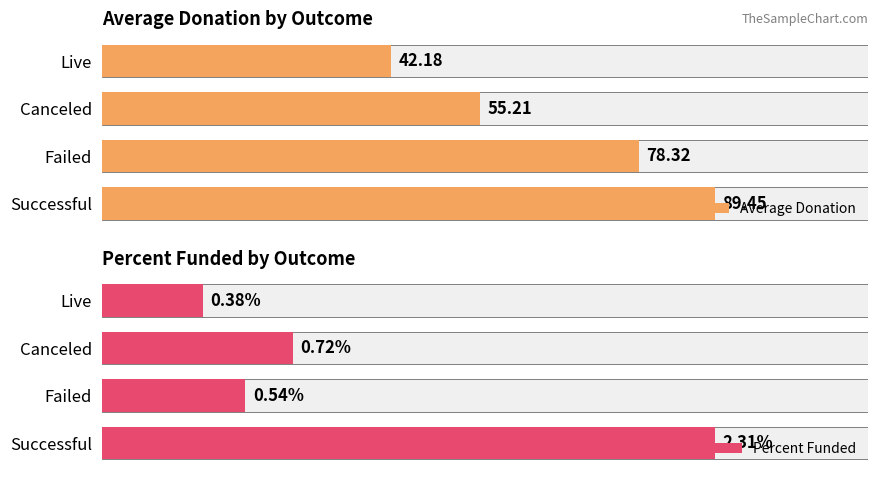

Read the Average Donation value at Live.

42.2